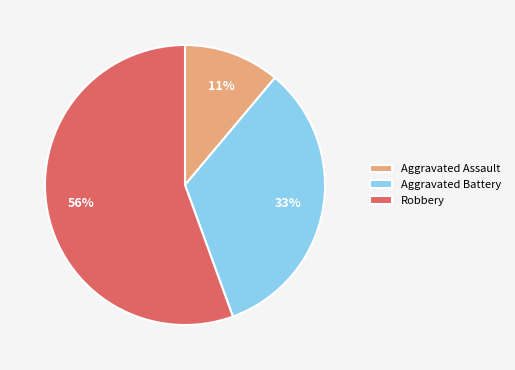

Is the sum of Aggravated Assault and Aggravated Battery greater than half?

No